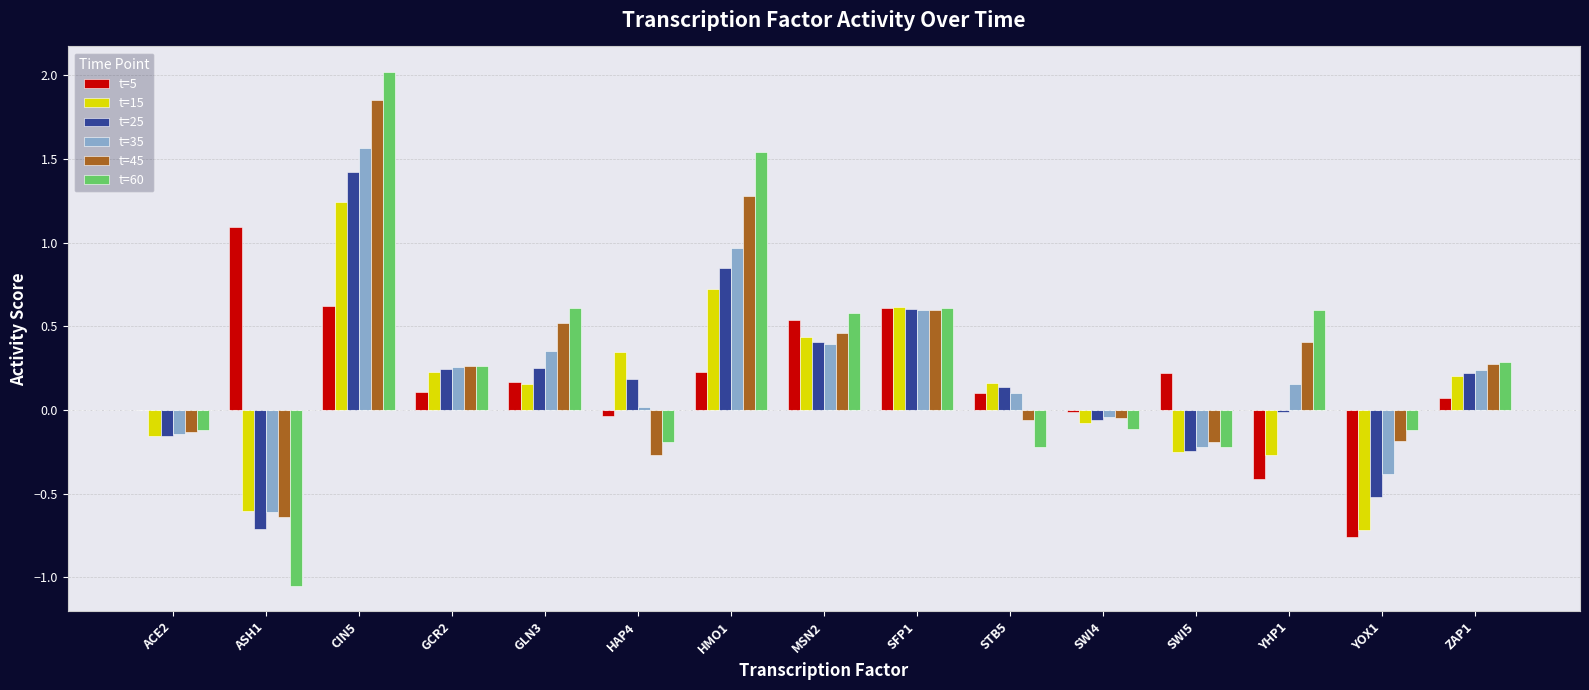

Between ACE2 and CIN5, which series saw the biggest shift?

t=60